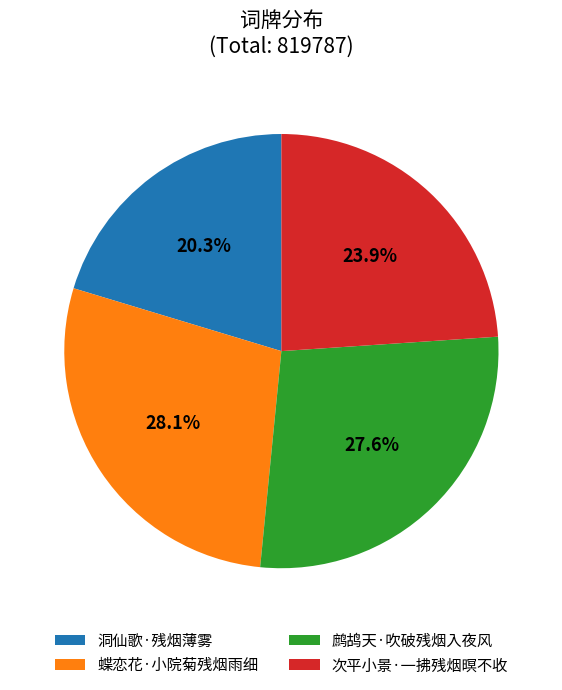

Between 蝶恋花·小院菊残烟雨细 and 次平小景·一拂残烟暝不收, which is larger?

蝶恋花·小院菊残烟雨细